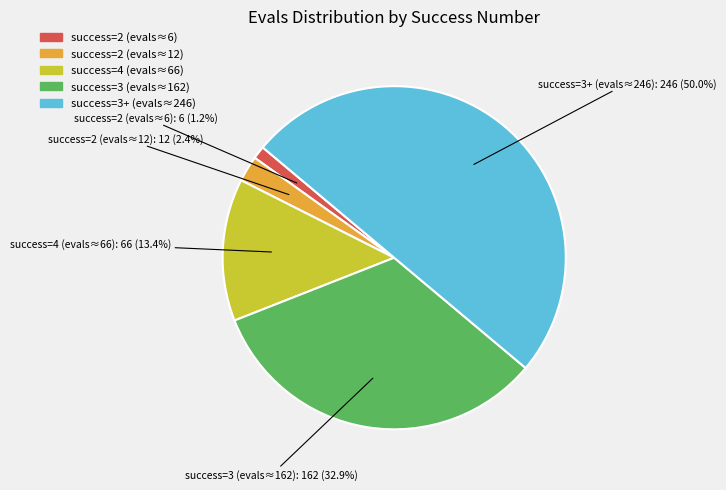

Rank the categories by value from lowest to highest.

2, 2 (evals=12), 4, 3, other